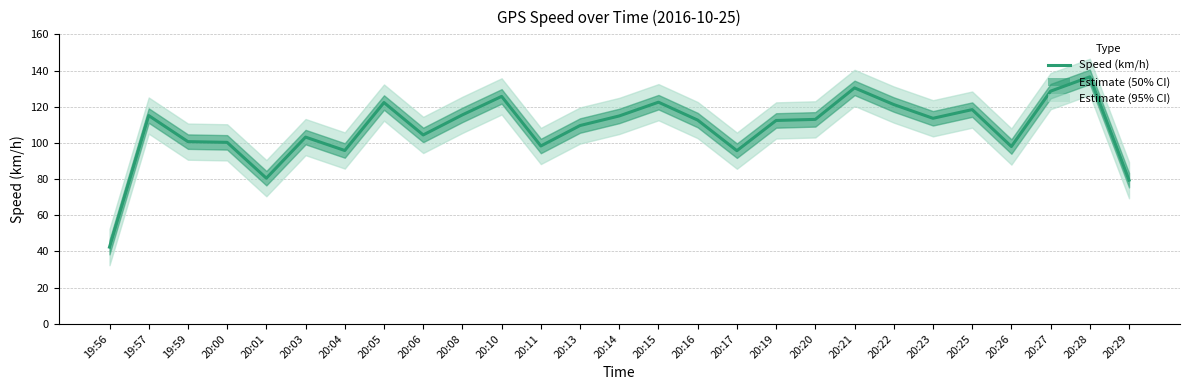

Between 20:06 and 20:19, which is larger?

20:19